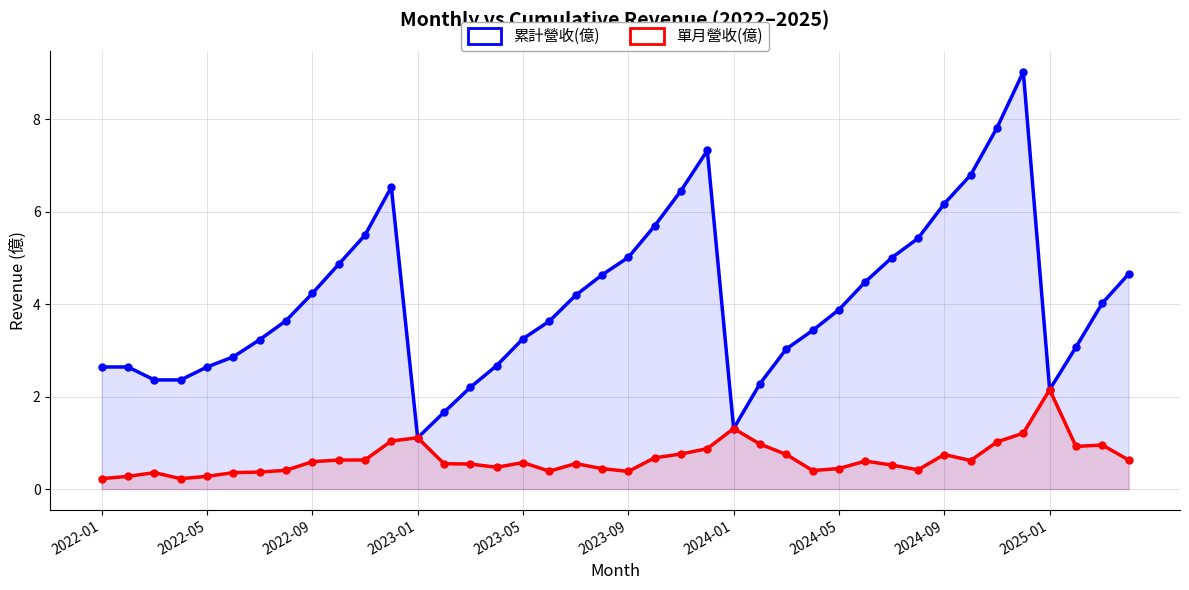

What are all the series names shown in the legend?

累計營收(億), 單月營收(億)